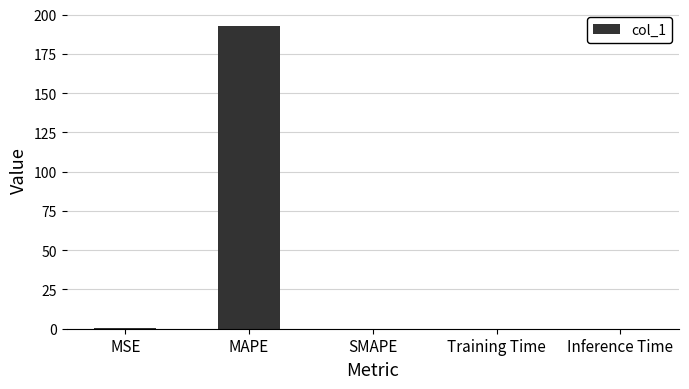

Between MAPE and Inference Time, which is larger?

MAPE